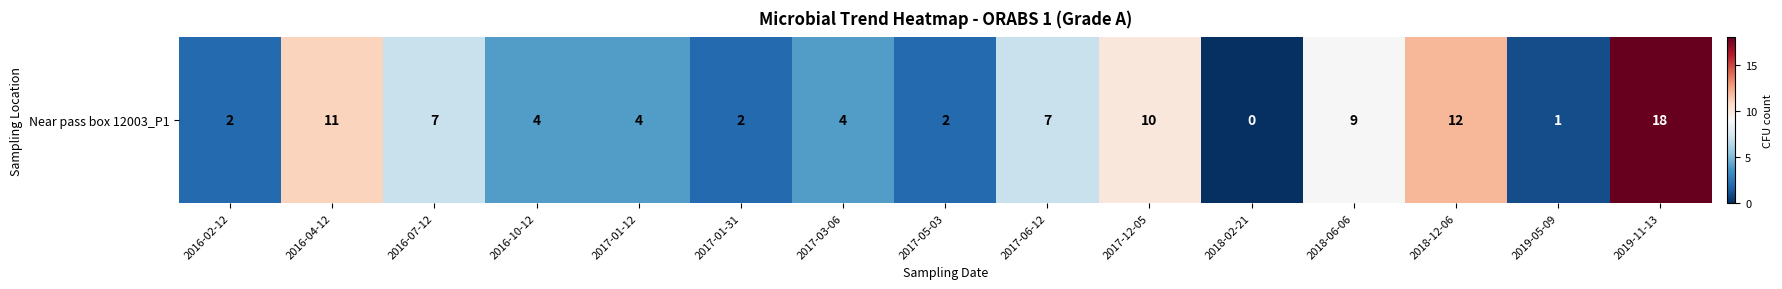

What is the difference between the second highest and second lowest values?

11